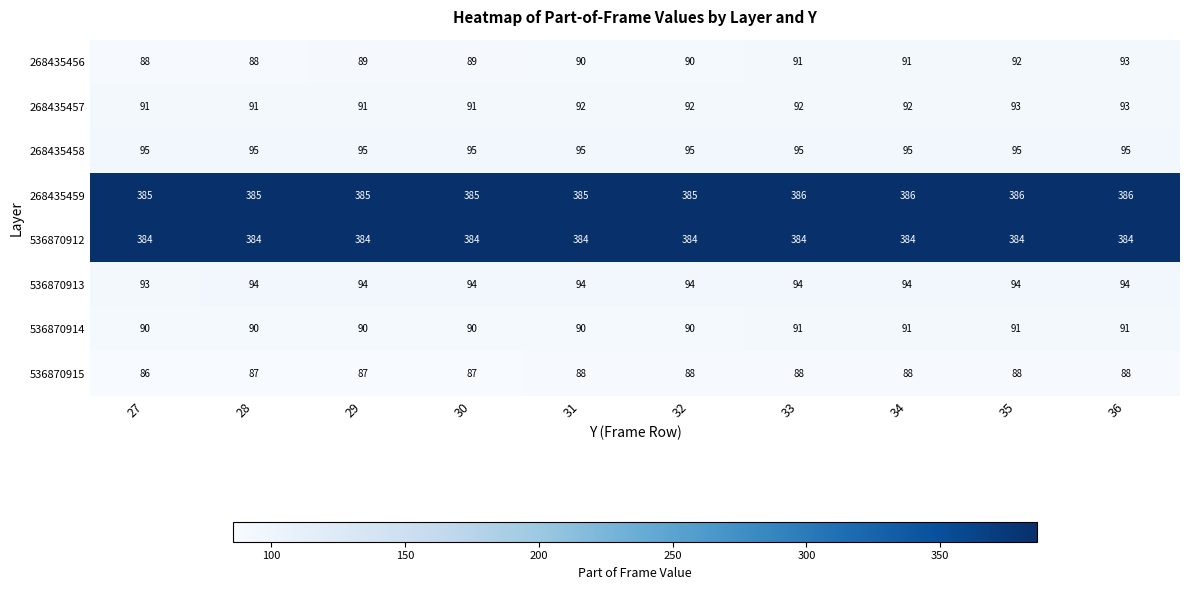

What is the average value of the 536870913 series?

94